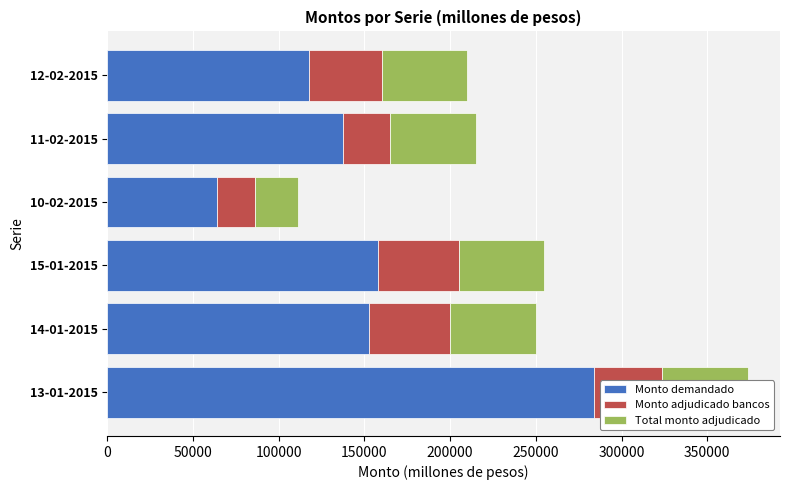

What is the spread (max minus min) of values at 15-01-2015?

110500